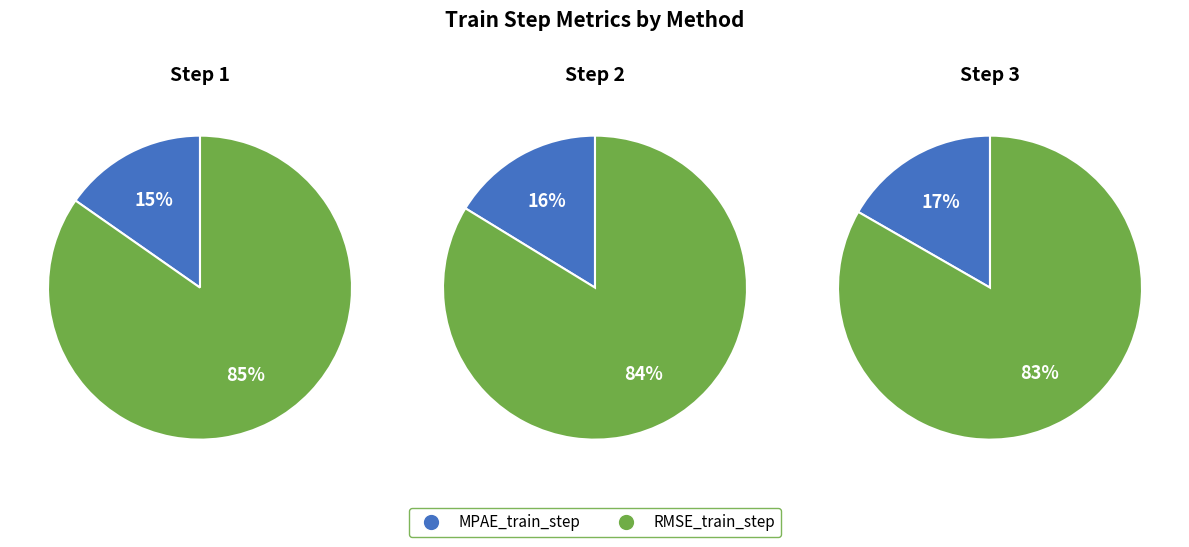

How many segments does this pie chart have?

2